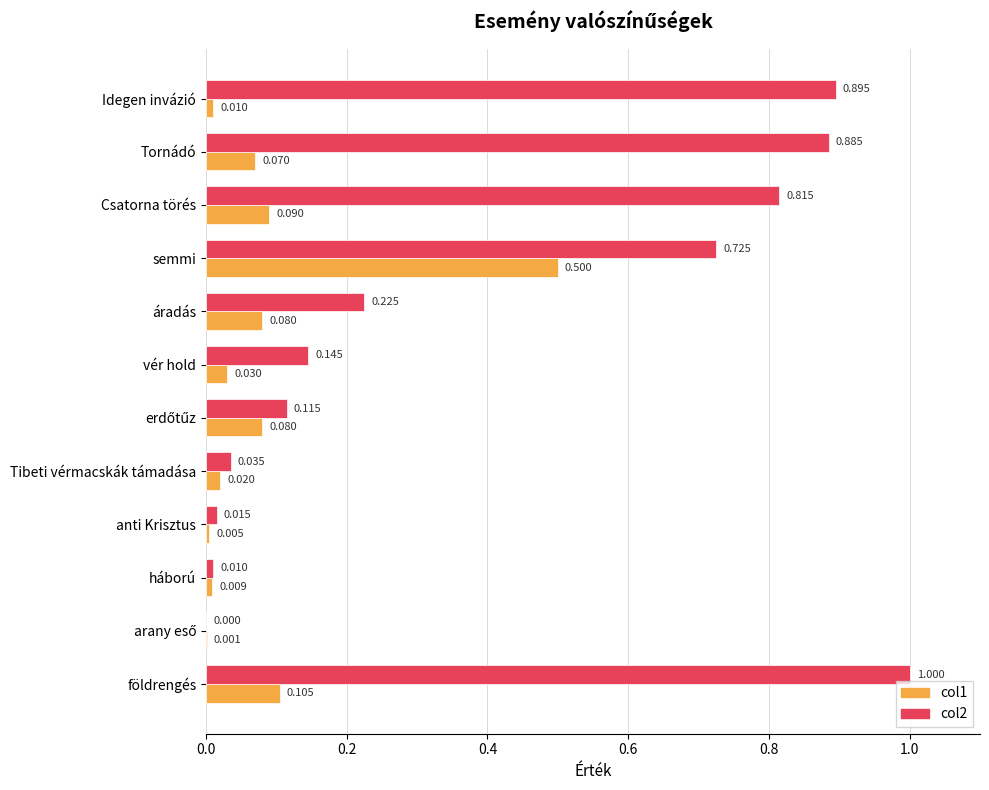

Which category has the highest value in the col1 series?

semmi